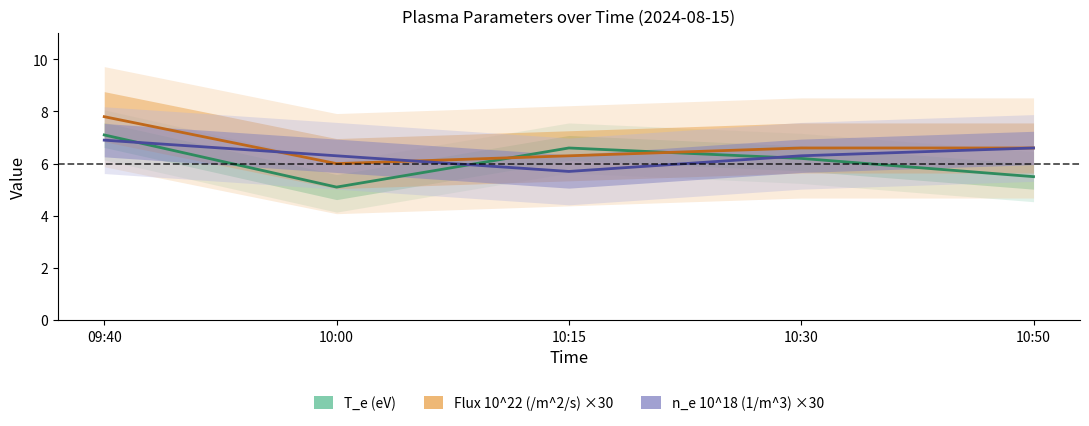

True or false: Flux 10^22 (/m^2/s) ×30 has a value of 10.5 at 10:30.

False